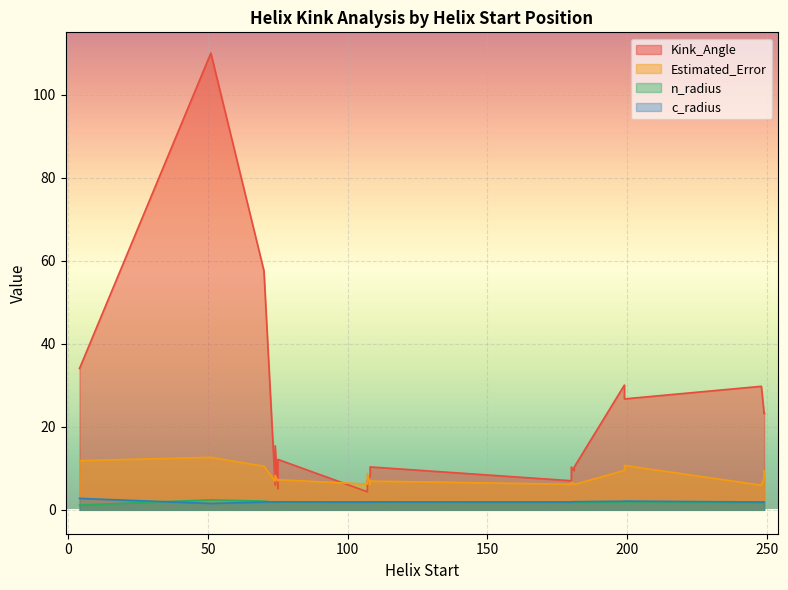

Between 51 and 181, which is larger?

51